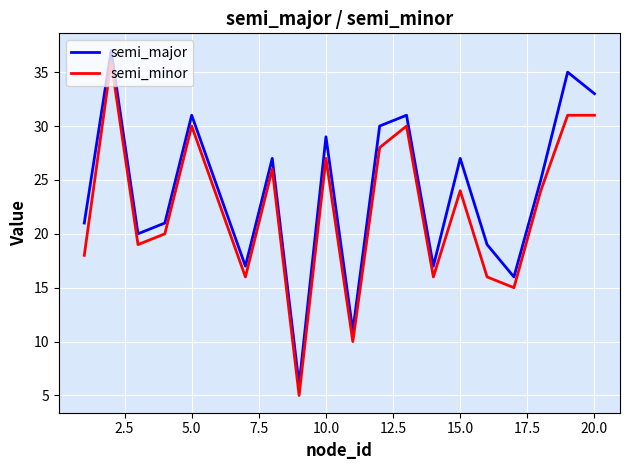

What is the lowest value of the semi_major series?

6